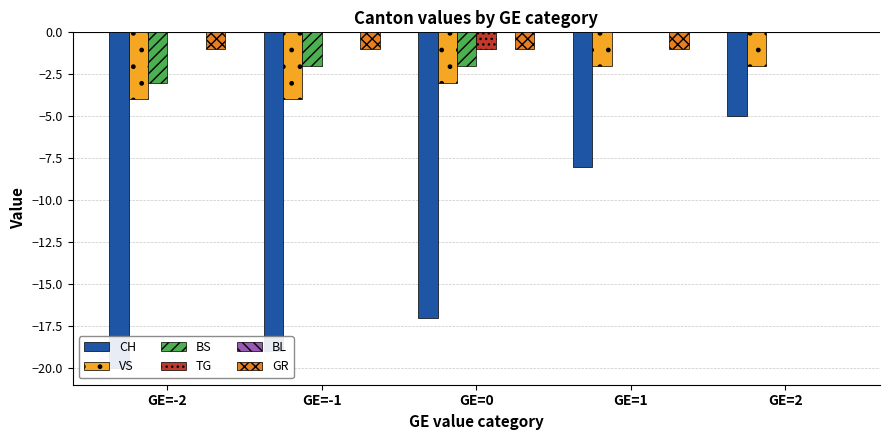

What is the difference between the highest and lowest values at GE=0?

17